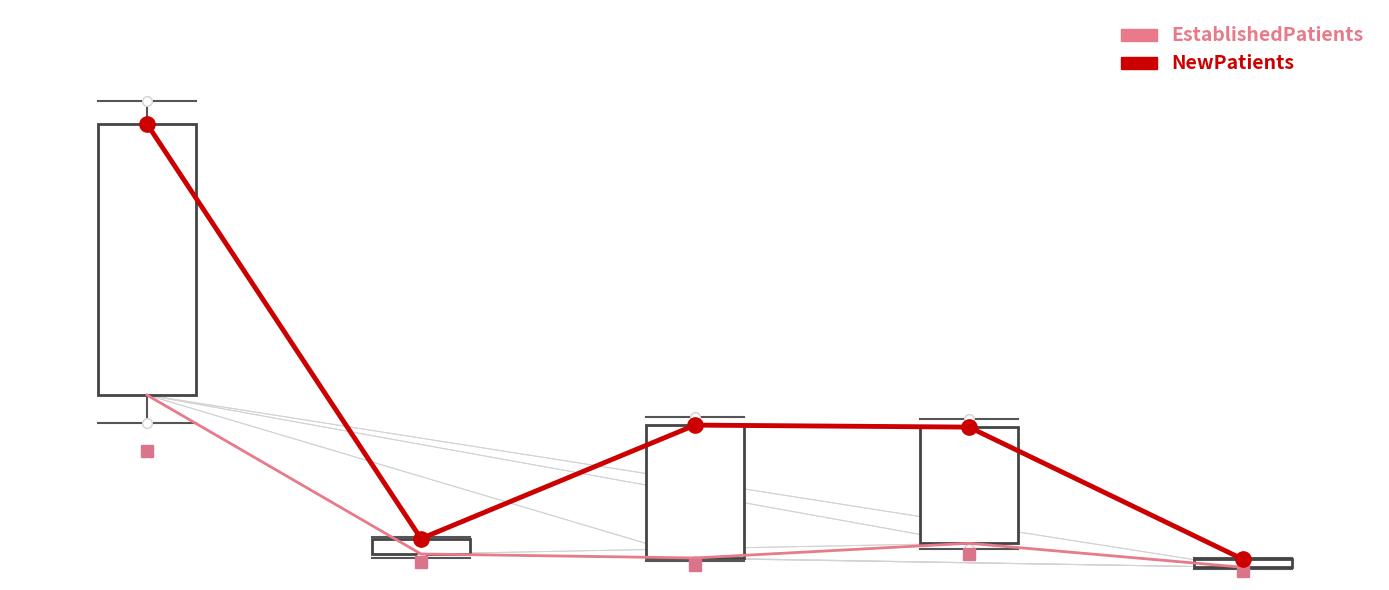

Reading left to right, transcribe all the data shown in this chart.

EstablishedPatients: 0=27.7	1=3.9	2=3.3	3=5.5	4=1.9
NewPatients: 0=68.3	1=6.2	2=23.2	3=22.9	4=3.1